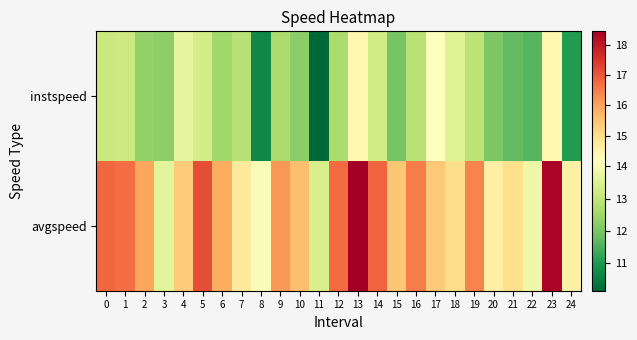

List the series in order of their overall mean, highest first.

avgspeed, instspeed